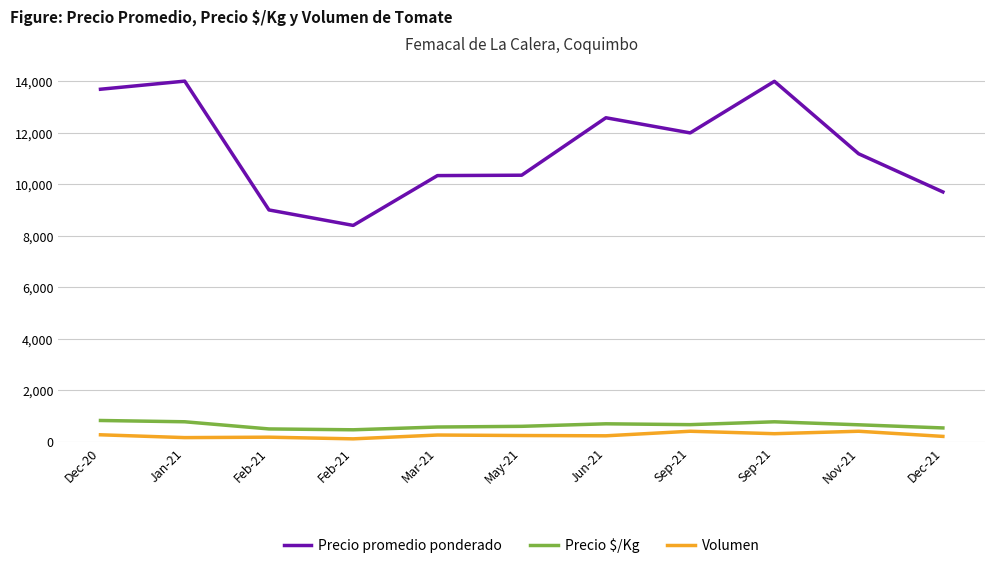

Reading left to right, extract all data points from this chart.

Precio promedio ponderado: 13685.2	14000.0	9000.0	8400.0	10333.3	10348.2	12578.3	11990.7	13992.0	11180.0	9699.2
Precio $/Kg: 827.8	778.0	500.0	466.8	574.0	601.2	699.0	666.3	777.0	660.7	538.8
Volumen: 272.5	163.3	180.0	115.0	263.3	244.0	233.3	410.0	315.0	410.0	210.0